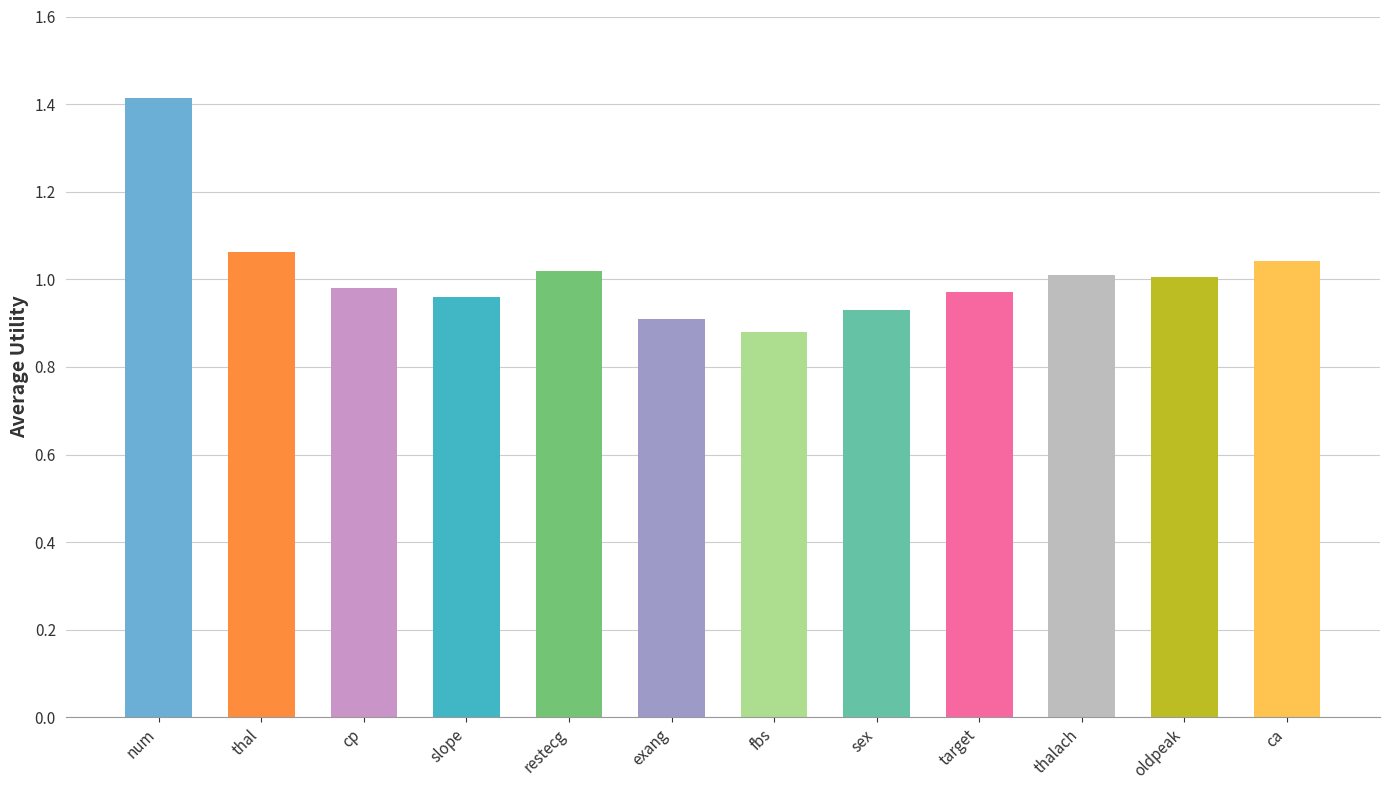

What position from the right is ca?

1